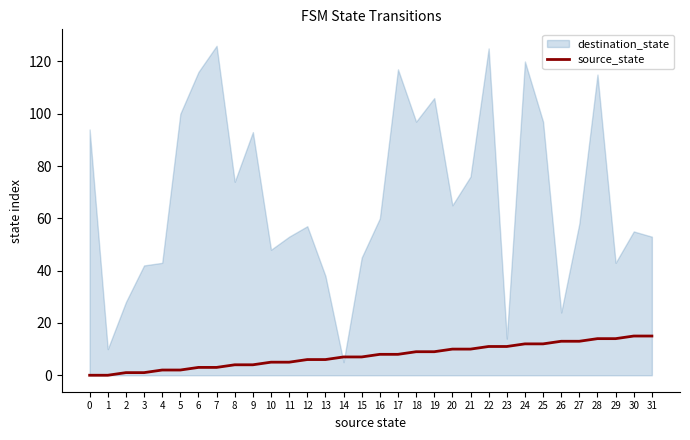

The destination_state series shows 30 at 24. True or false?

False